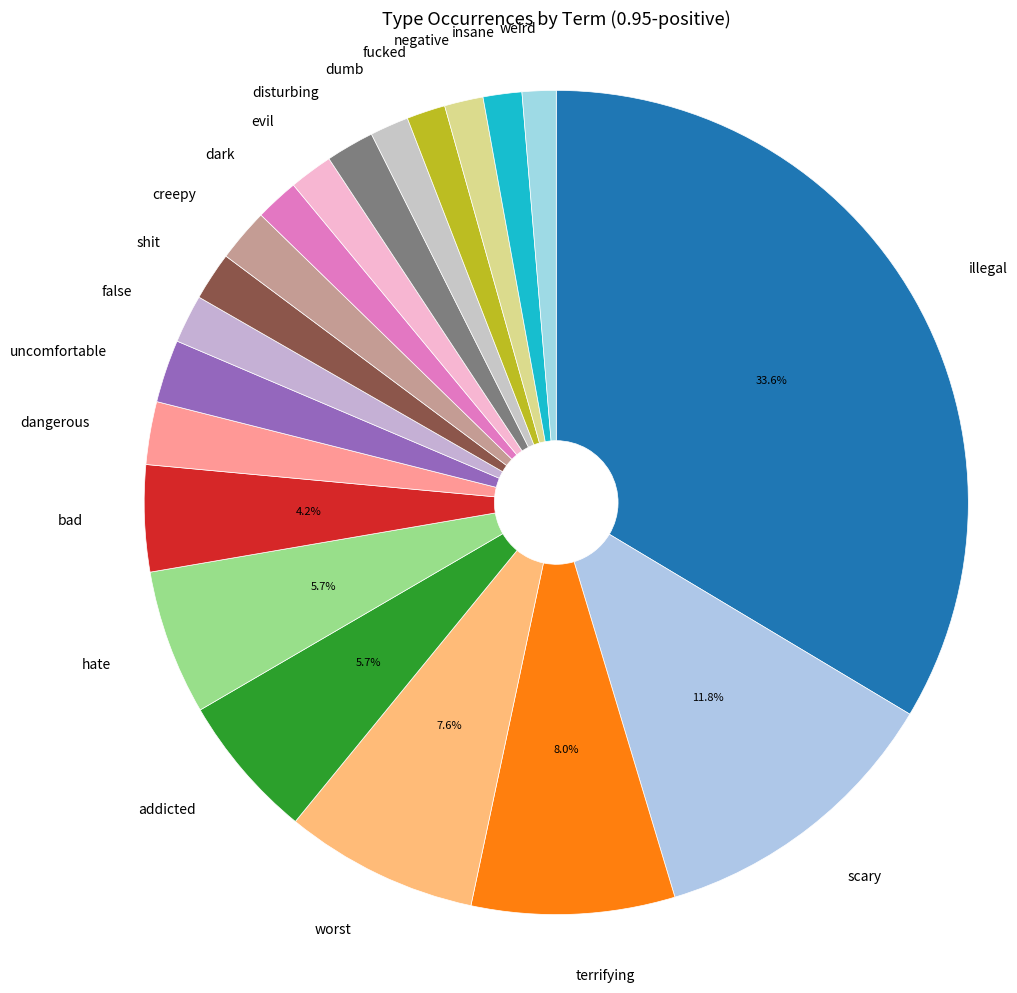

How many slices are in this pie chart?

20